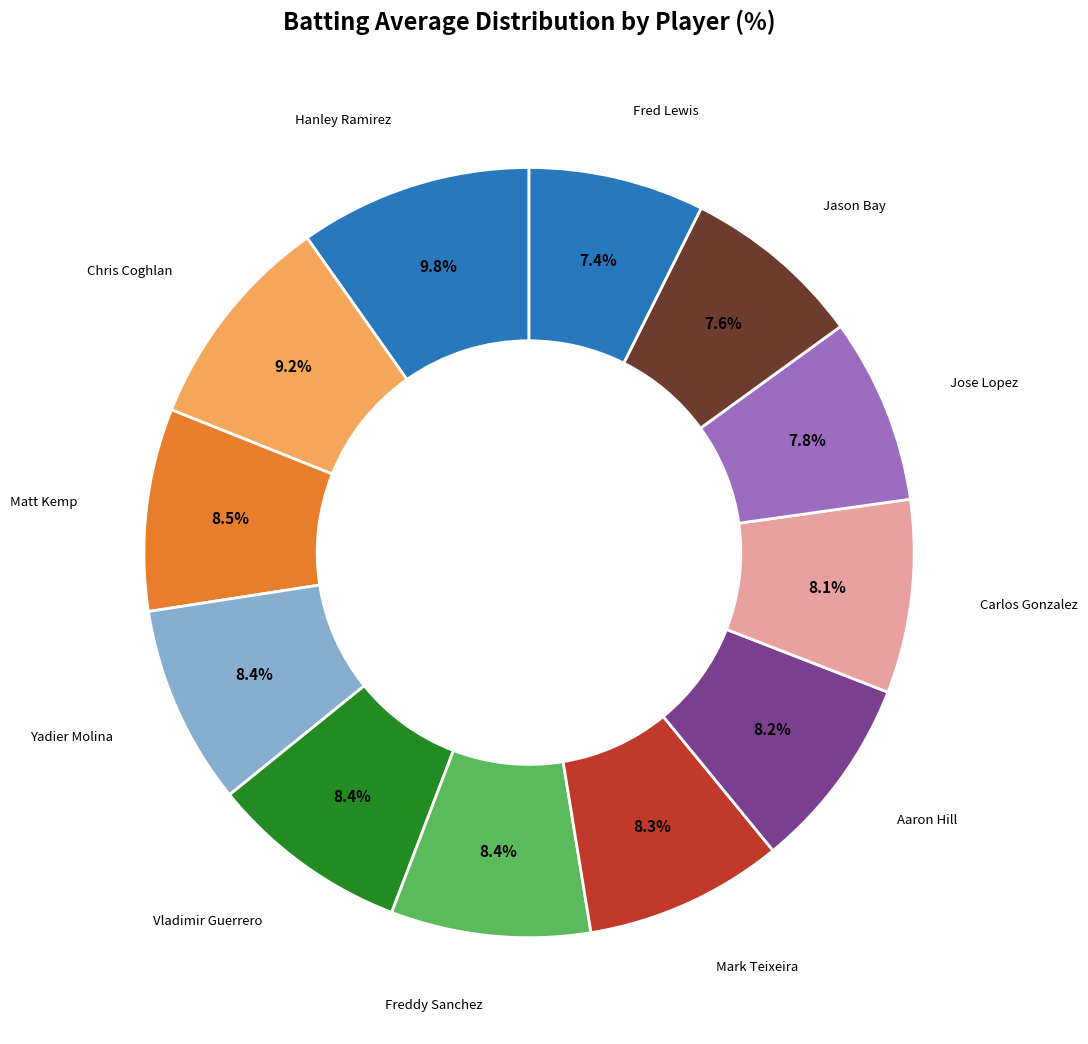

Which slice is the largest?

Hanley Ramirez